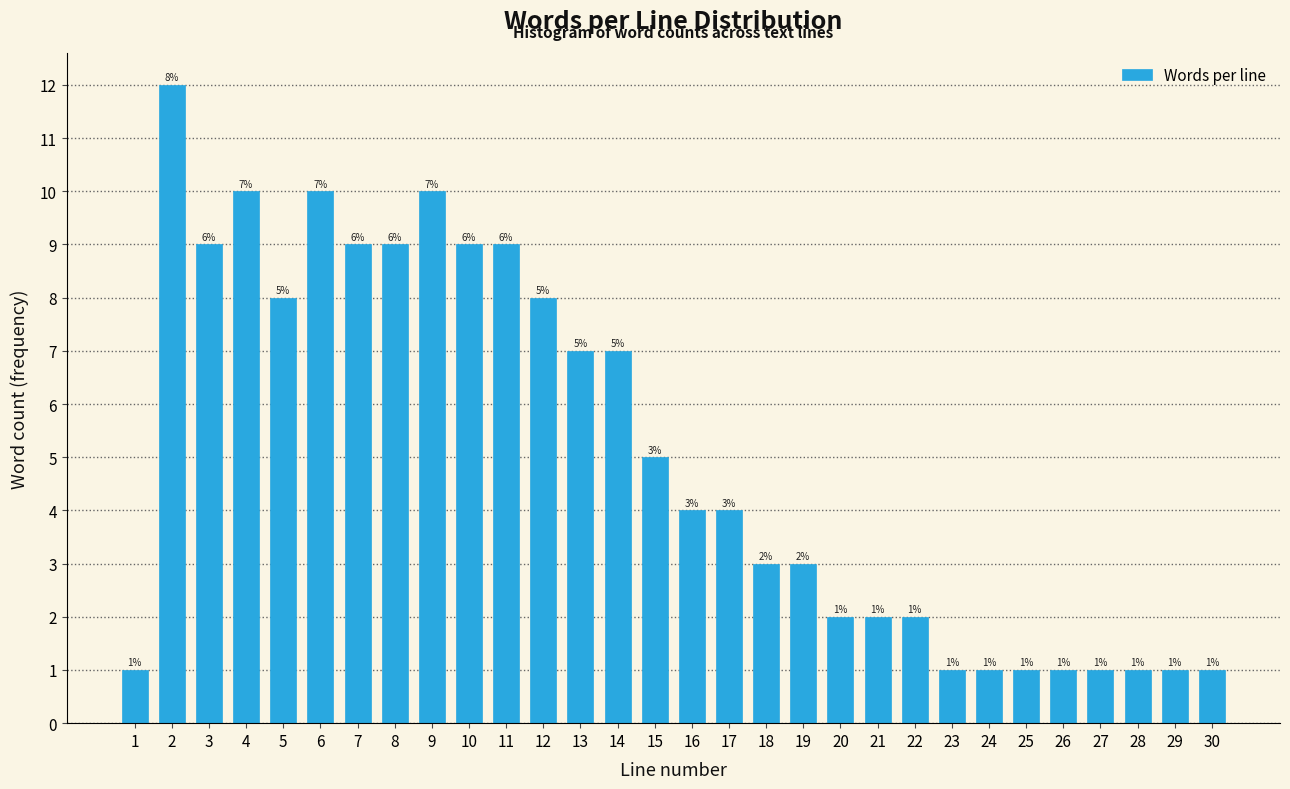

Reading right to left, extract all data points from this chart.

1	1	1	1	1	1	1	1	2	2	2	3	3	4	4	5	7	7	8	9	9	10	9	9	10	8	10	9	12	1